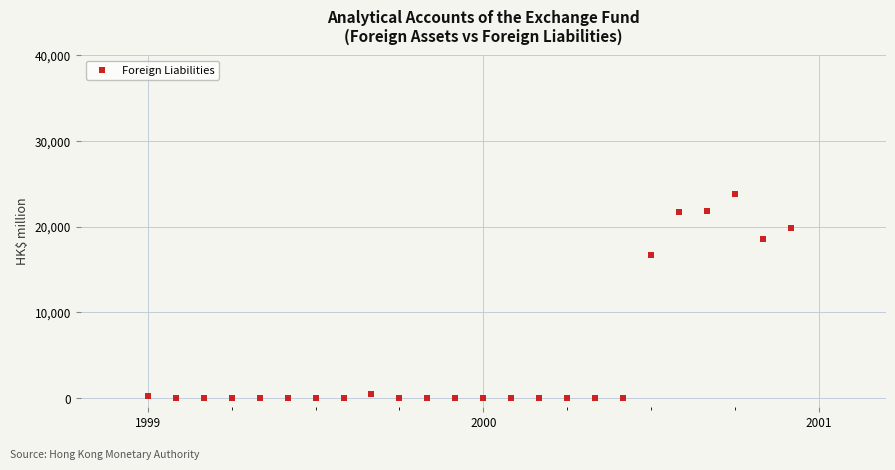

What is the range of Y values (max minus min)?

23847